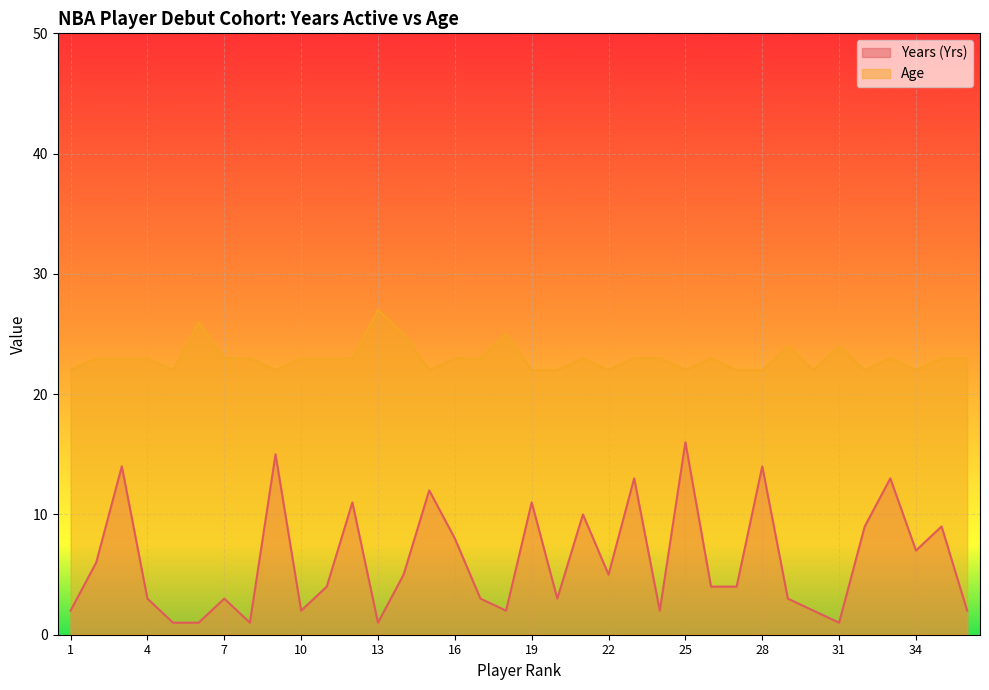

What is the difference between the maximum and minimum values in the Years (Yrs) series?

15